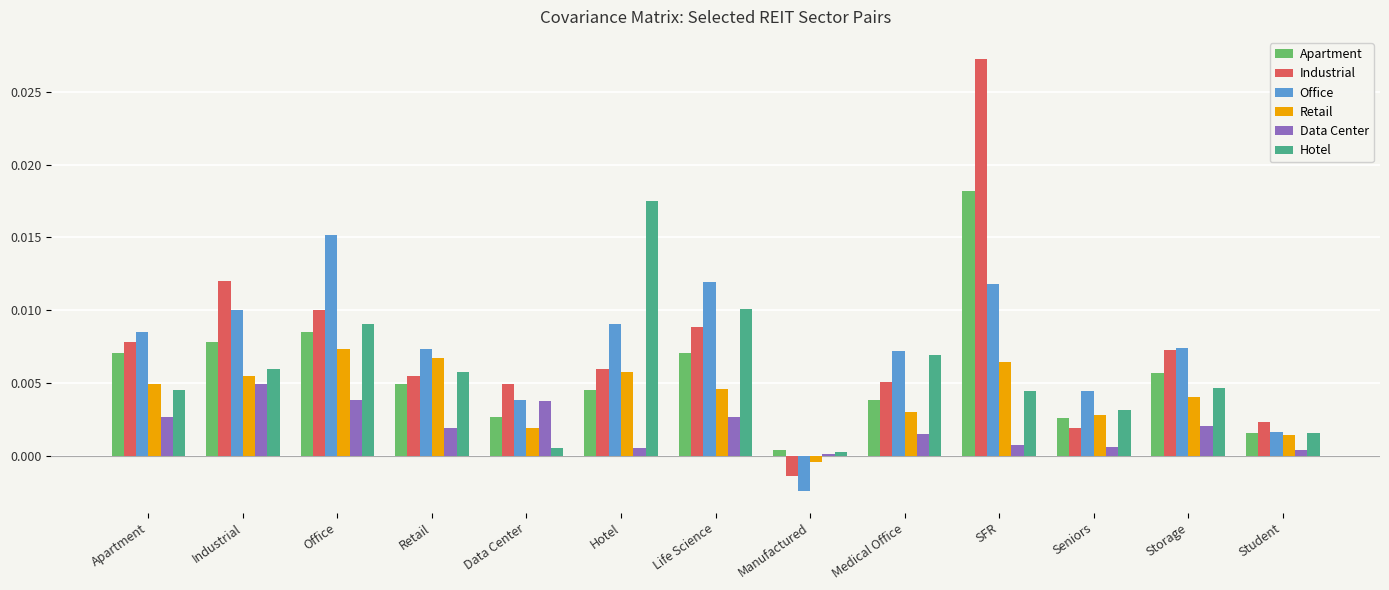

At which label does Office reach its minimum?

Manufactured